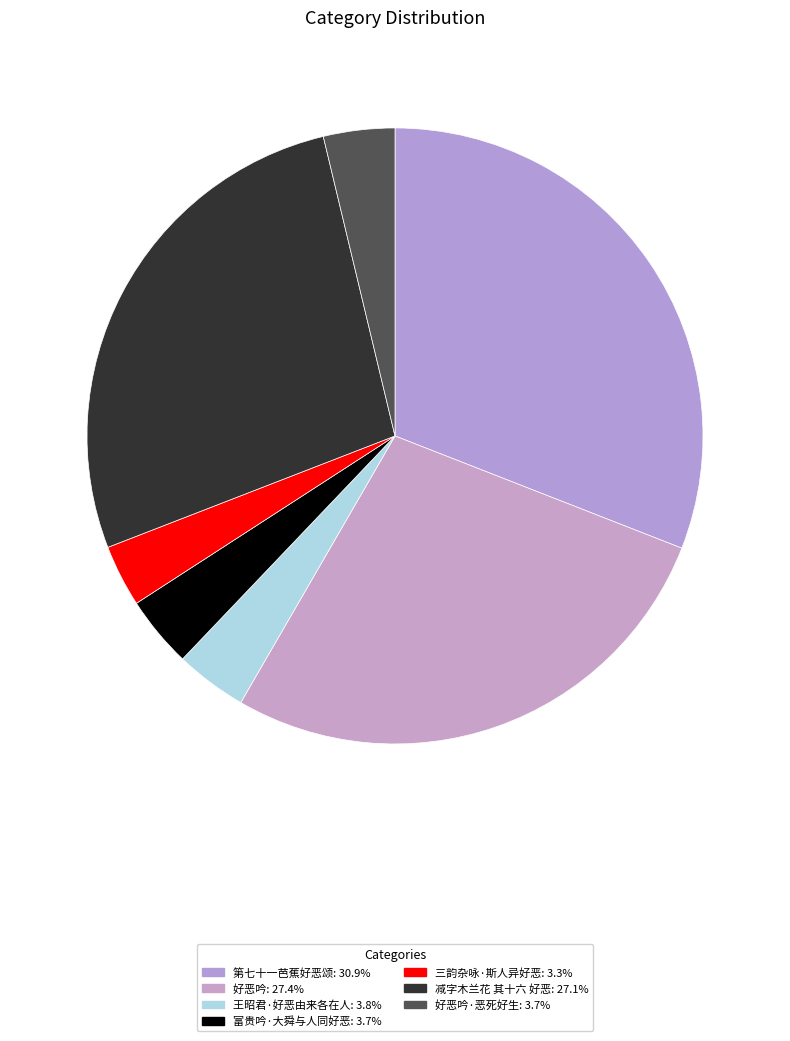

How many slices are in this pie chart?

7